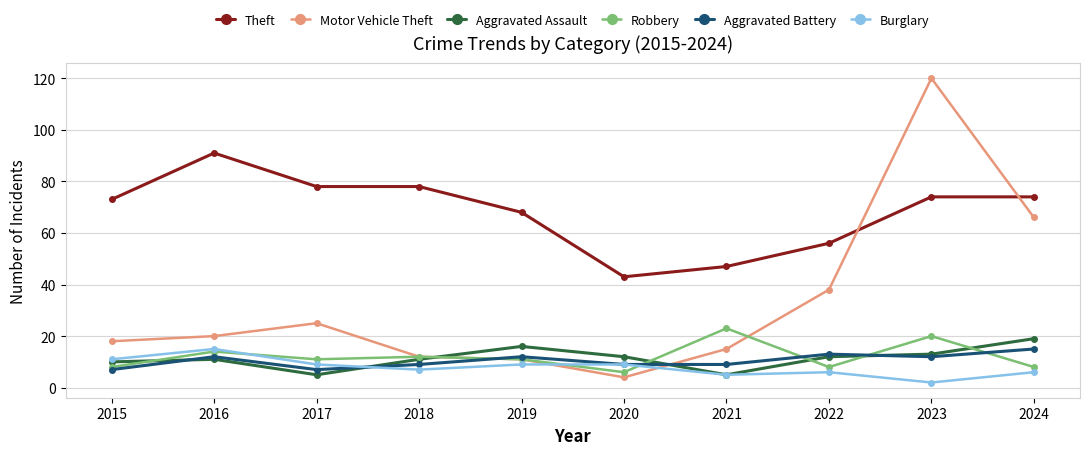

At which label is Theft closest to 67?

2019